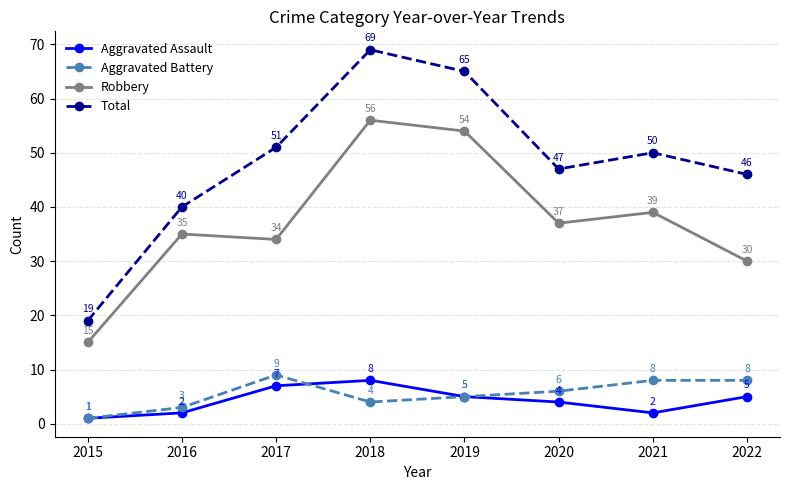

Reading left to right, list all the values displayed in this chart.

Aggravated Assault: 2015=1	2016=2	2017=7	2018=8	2019=5	2020=4	2021=2	2022=5
Aggravated Battery: 2015=1	2016=3	2017=9	2018=4	2019=5	2020=6	2021=8	2022=8
Robbery: 2015=15	2016=35	2017=34	2018=56	2019=54	2020=37	2021=39	2022=30
Total: 2015=19	2016=40	2017=51	2018=69	2019=65	2020=47	2021=50	2022=46